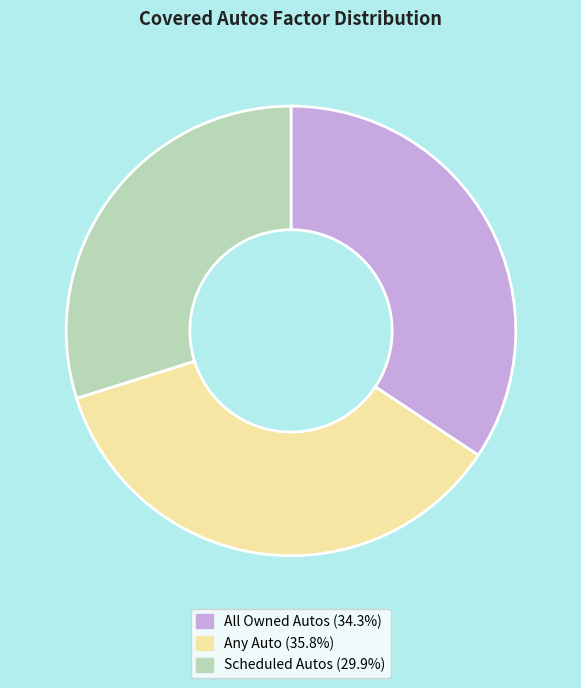

Which has a higher value, All Owned Autos or Any Auto?

Any Auto